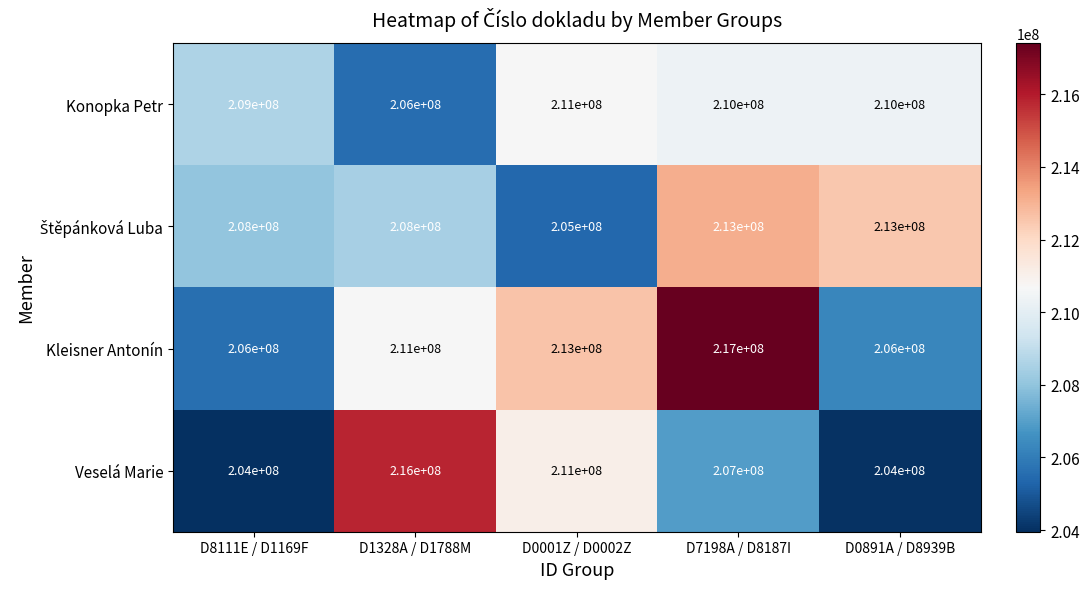

At which label does Konopka Petr first exceed 210000000?

D0001Z / D0002Z